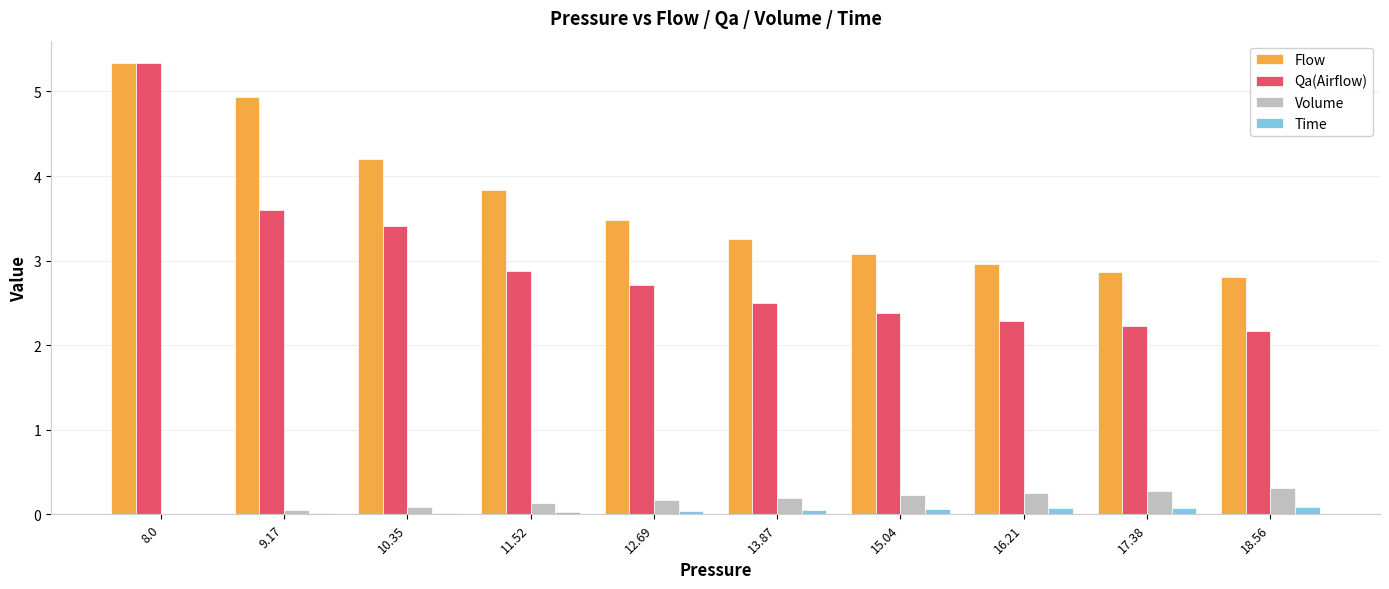

Is the value of Qa(Airflow) at 17.38 greater than the value of Volume at 16.21?

Yes